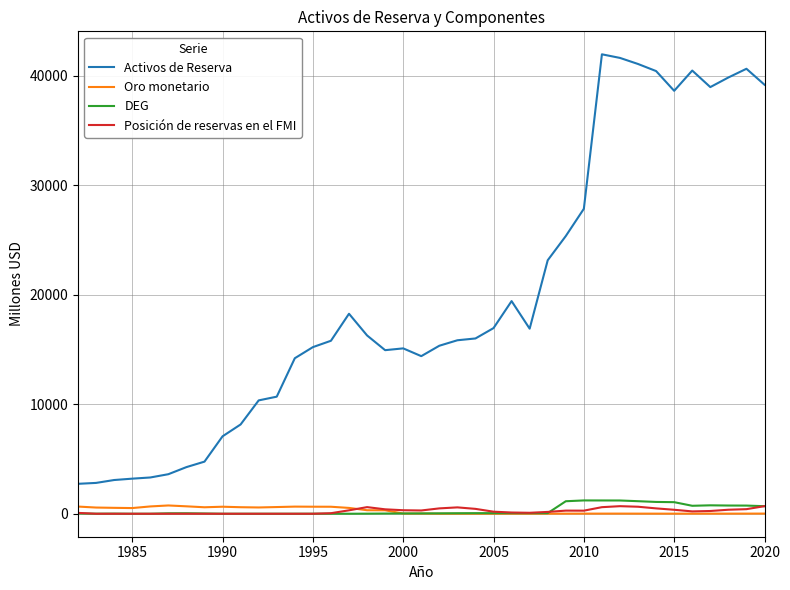

Which series has the largest total across all categories?

Activos de Reserva